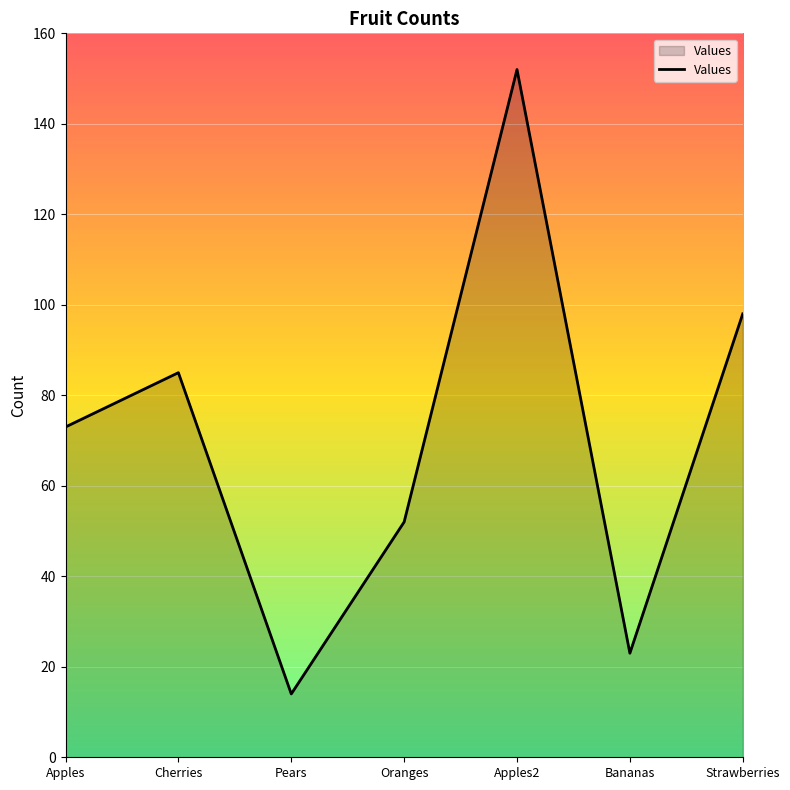

True or false: the data shows 21 at Cherries.

False